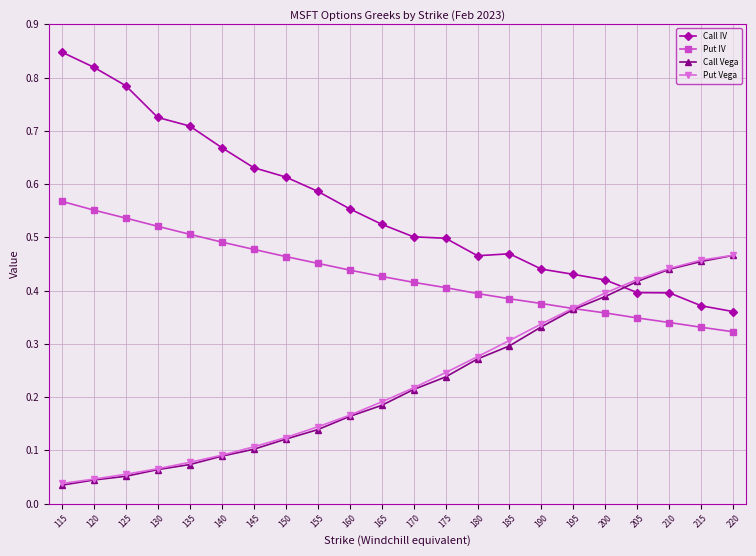

True or false: Put IV has a value of 0.4 at 175.

True